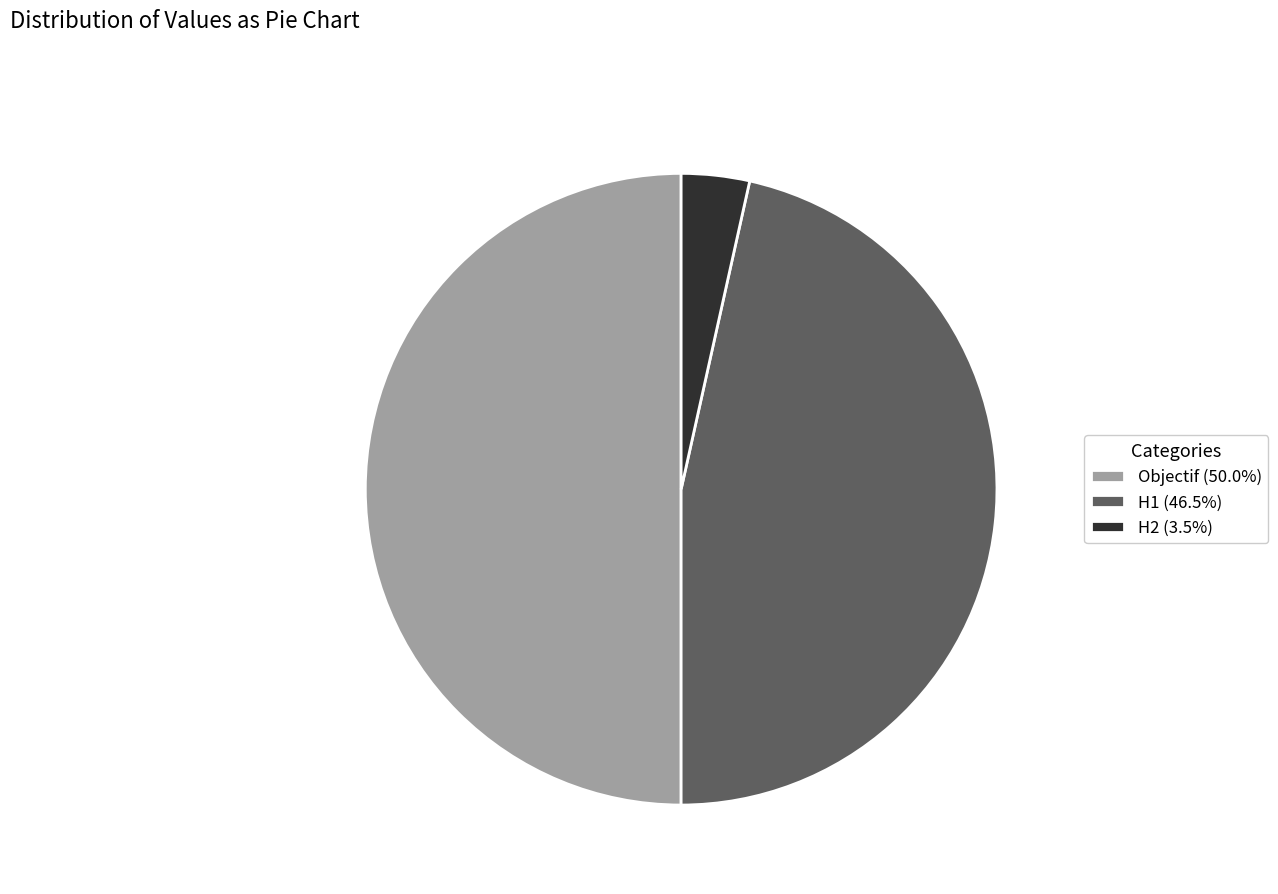

Is it true that H1 is 34% of the pie?

False